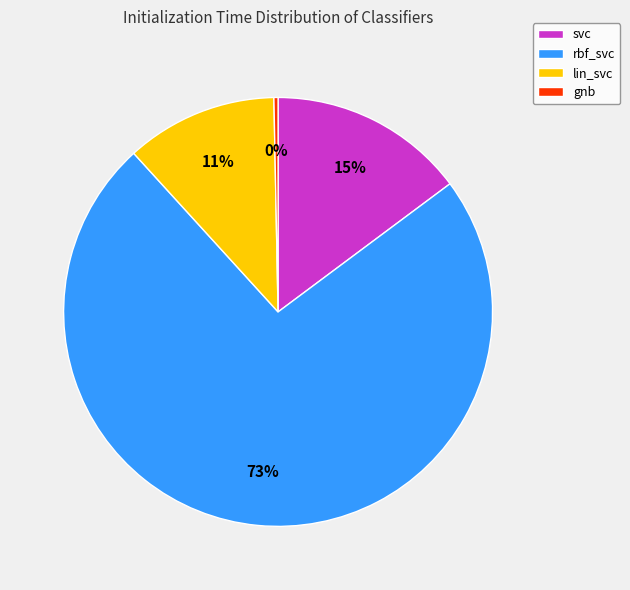

Is it true that rbf_svc is 81% of the pie?

False